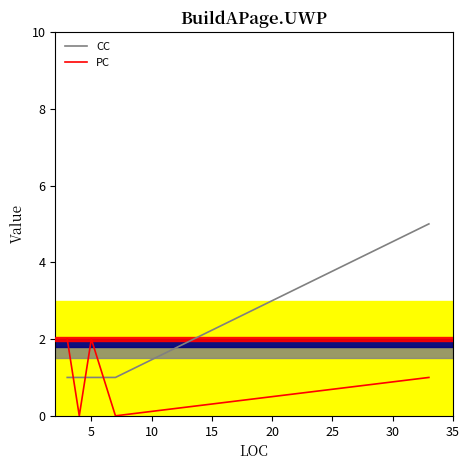

What is the sum of all CC values?

9